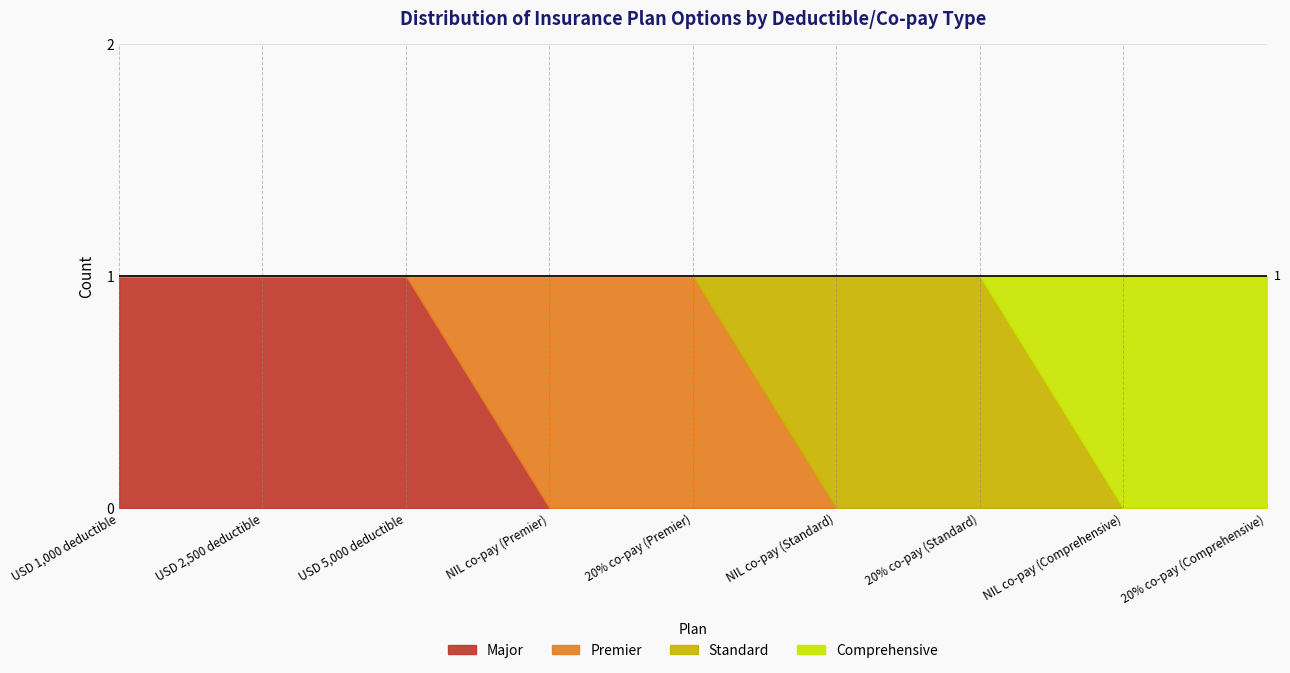

True or false: Major and Standard intersect in this chart.

False